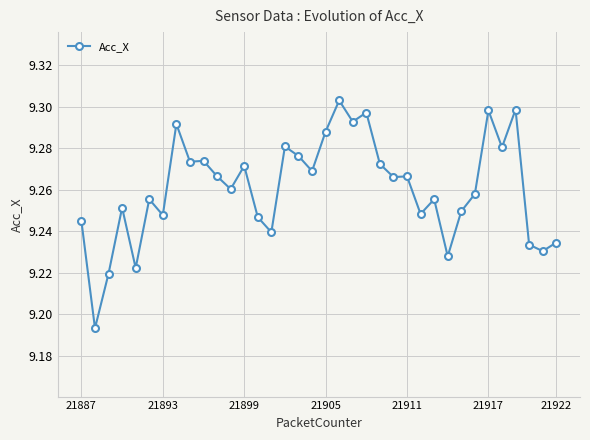

How many values are between 9 and 10?

36